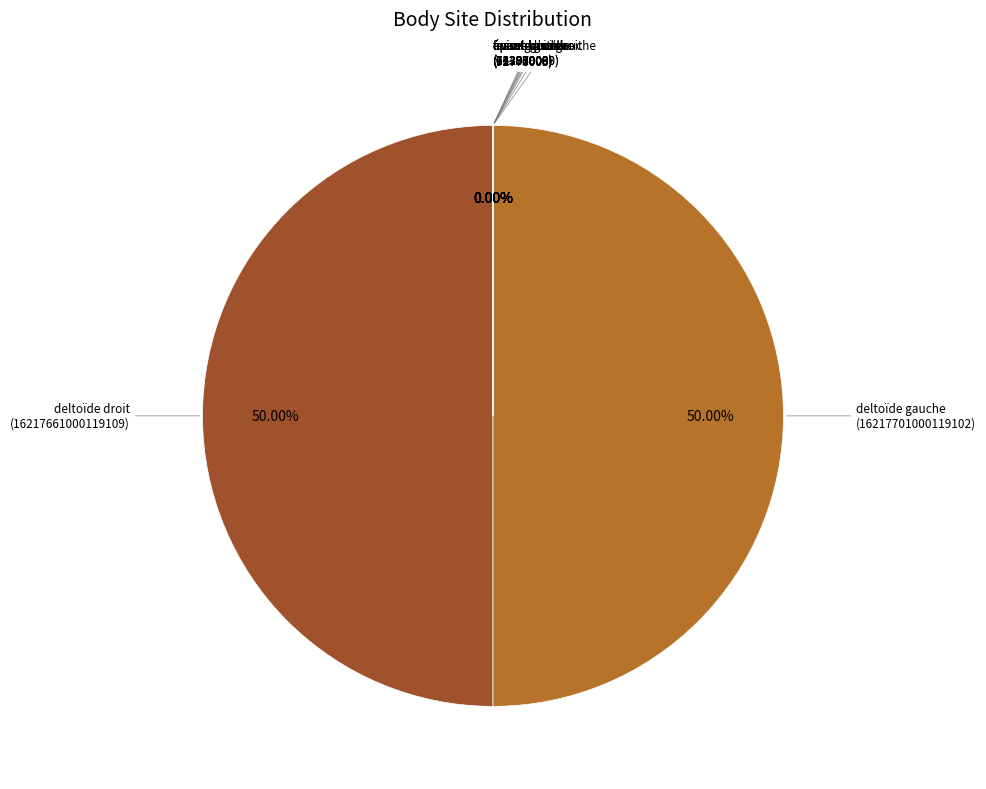

To the nearest percent, what is the difference between the largest and smallest slice percentages?

50%